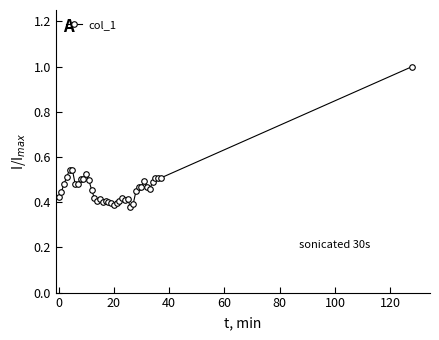

What is the greatest value displayed?

1.0